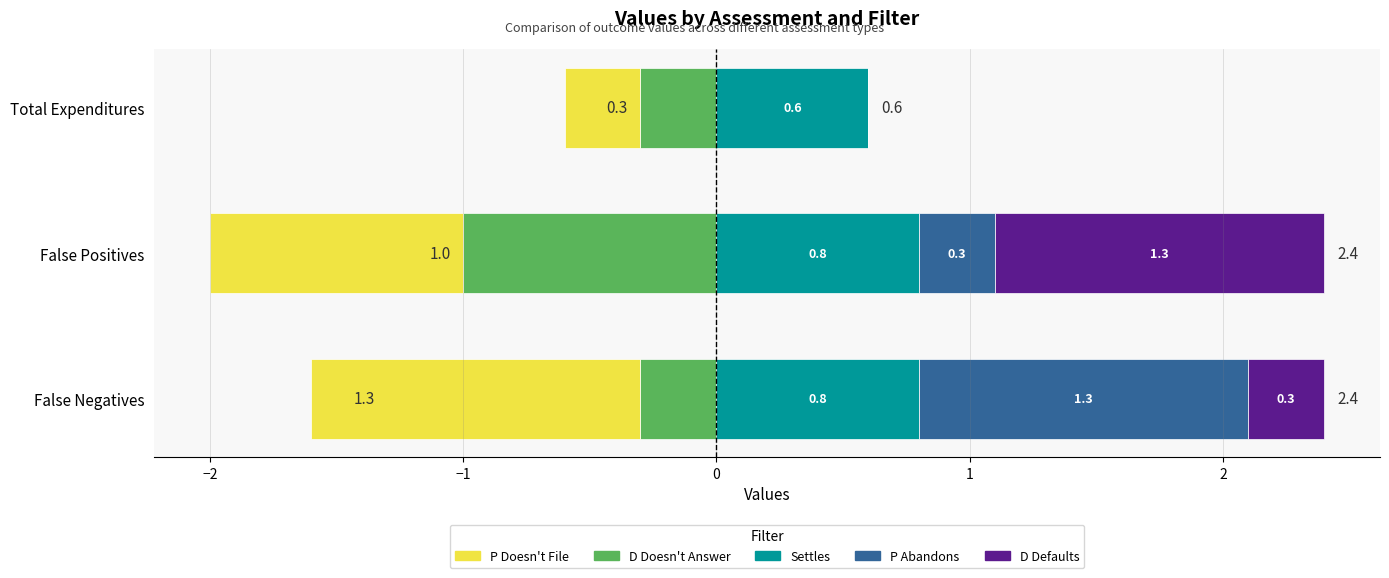

What is the maximum value for P Abandons?

1.3